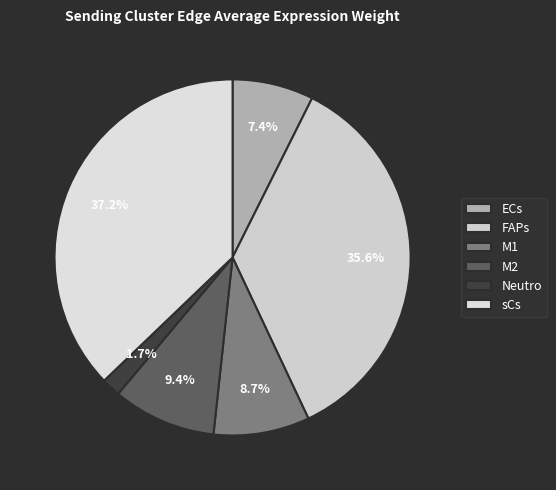

Does M2 account for over 50% of the chart?

No